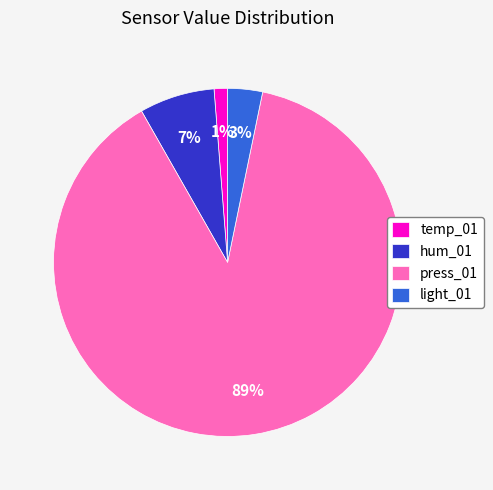

True or false: light_01 accounts for 3% of the total.

True